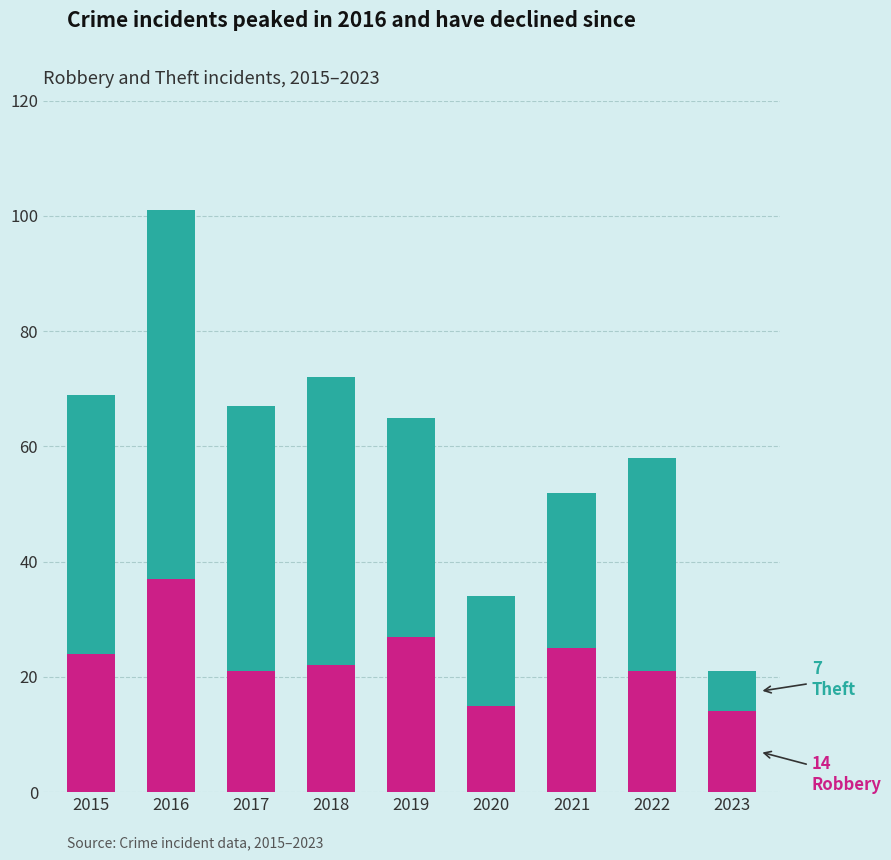

How many bars are there in total?

9